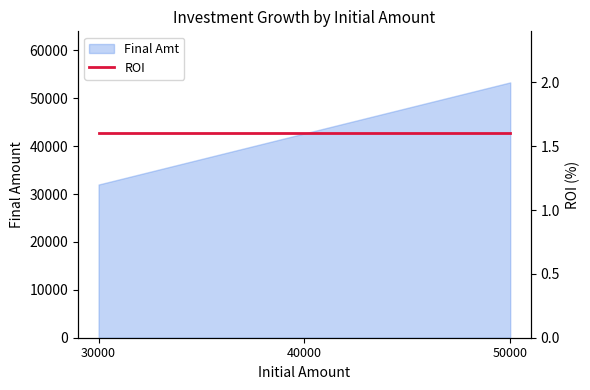

What is the average value?

42641.9